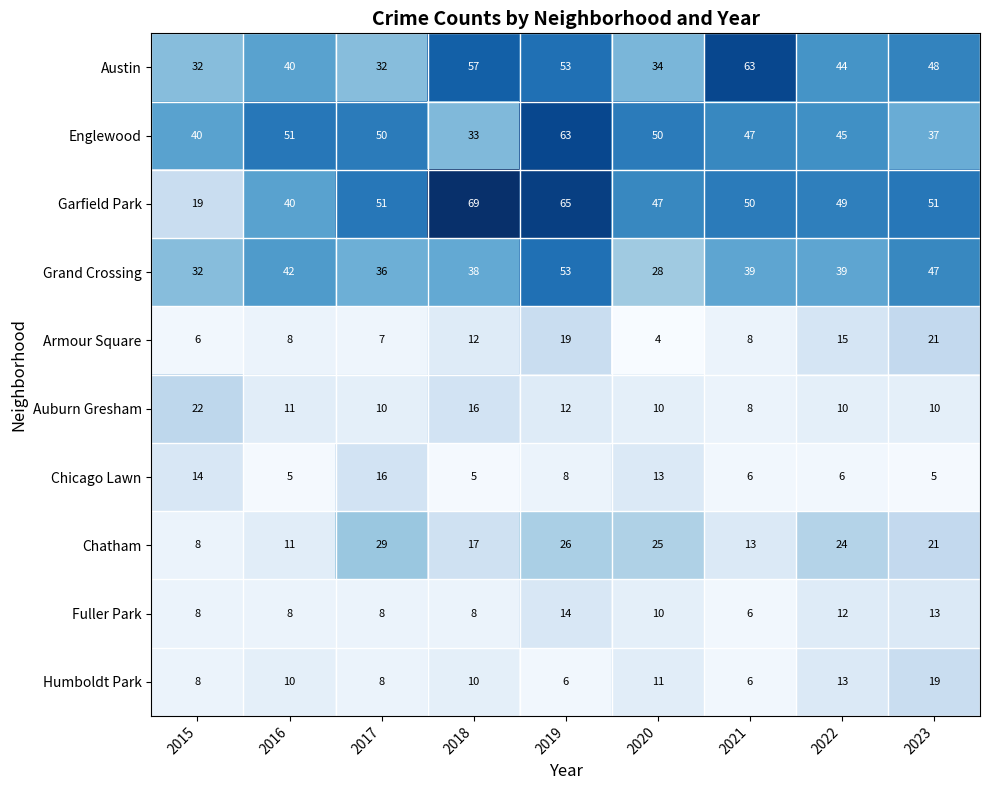

What is the difference between the Austin values at 2021 and 2019?

10